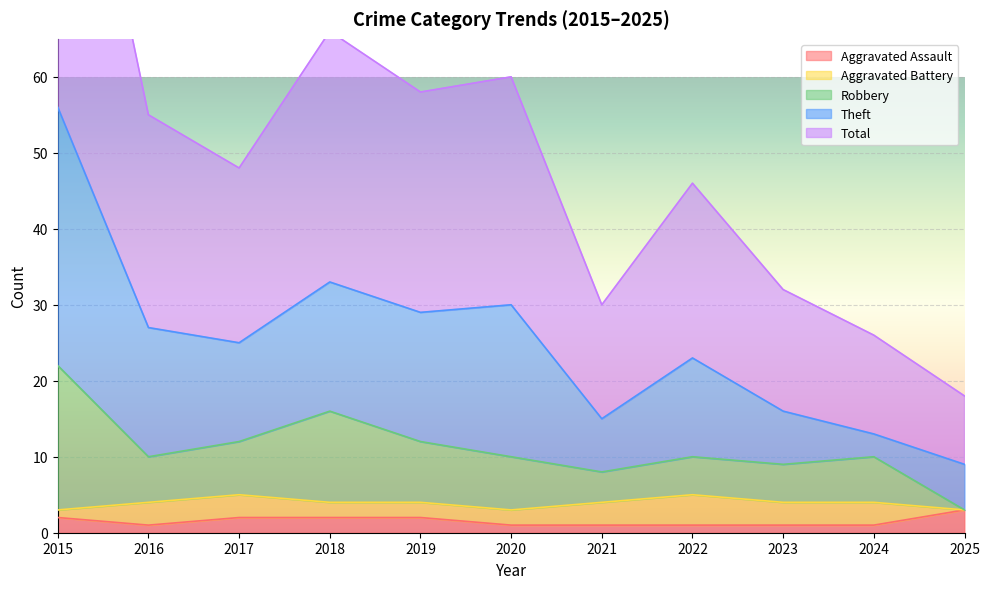

What is the sum of all Total values?

551